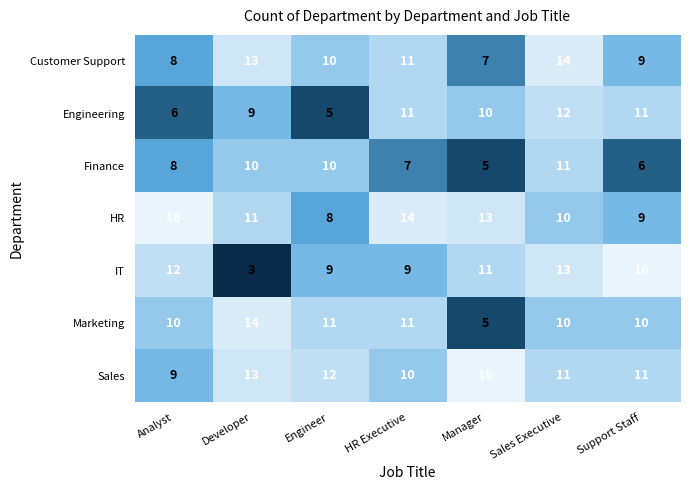

Rank the categories by HR value from highest to lowest.

Analyst, HR Executive, Manager, Developer, Sales Executive, Support Staff, Engineer